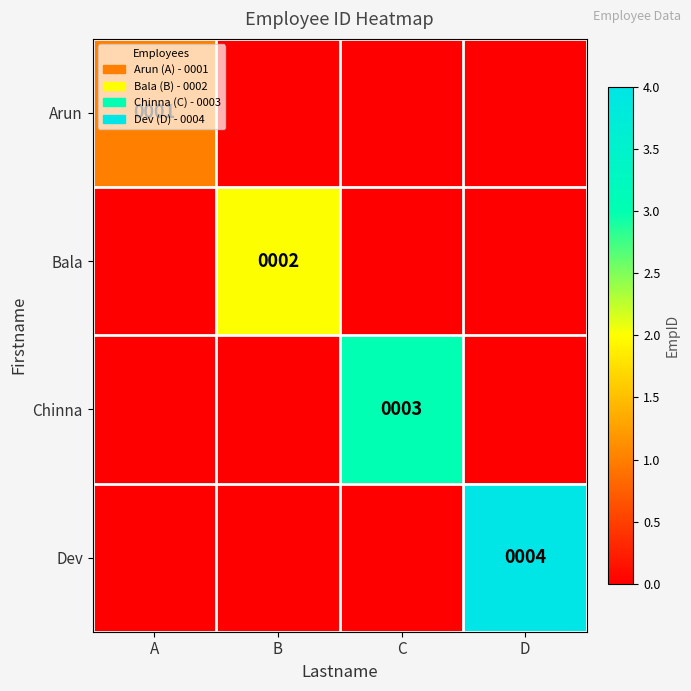

The value of Bala at B is 3. True or false?

False